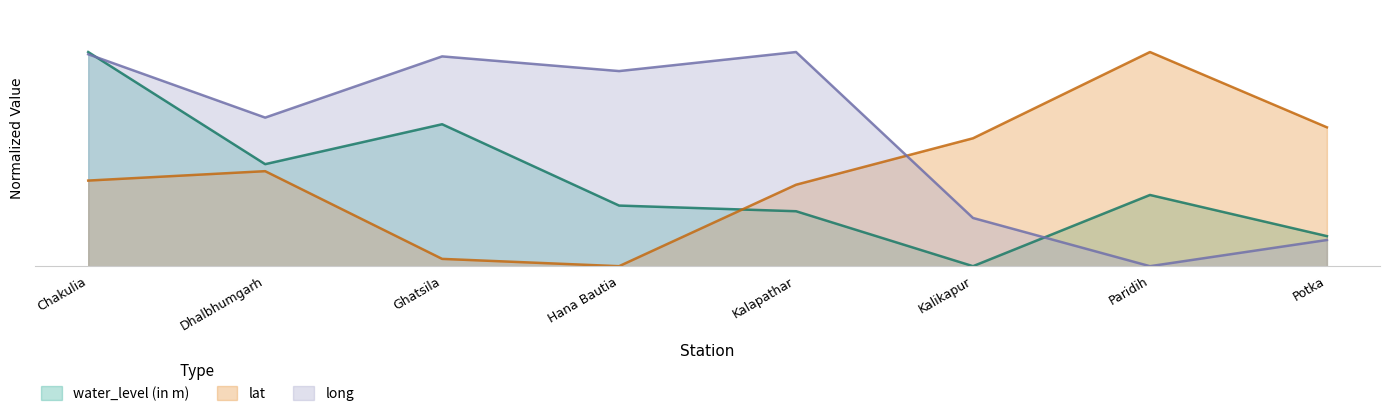

List the labels in order of long value, largest first.

Kalapathar, Chakulia, Ghatsila, Hana Bautia, Dhalbhumgarh, Kalikapur, Potka, Paridih